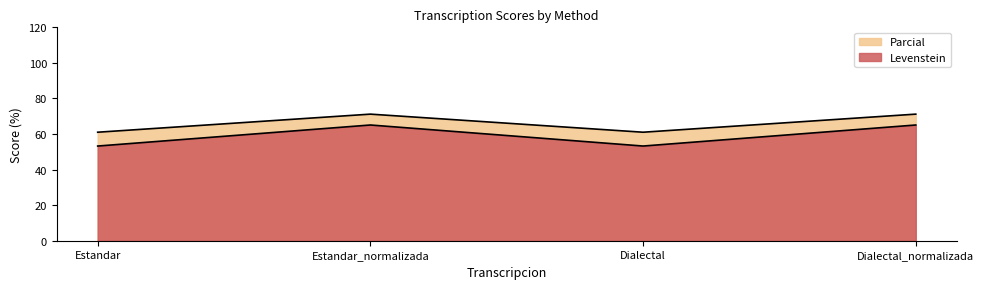

How many distinct data groups are displayed?

2